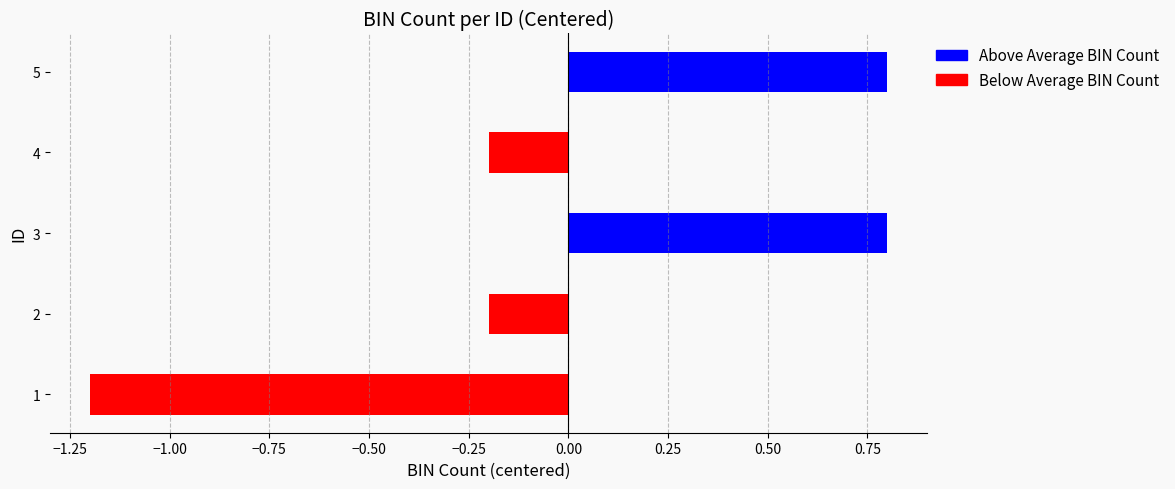

How many bars are there in total?

5